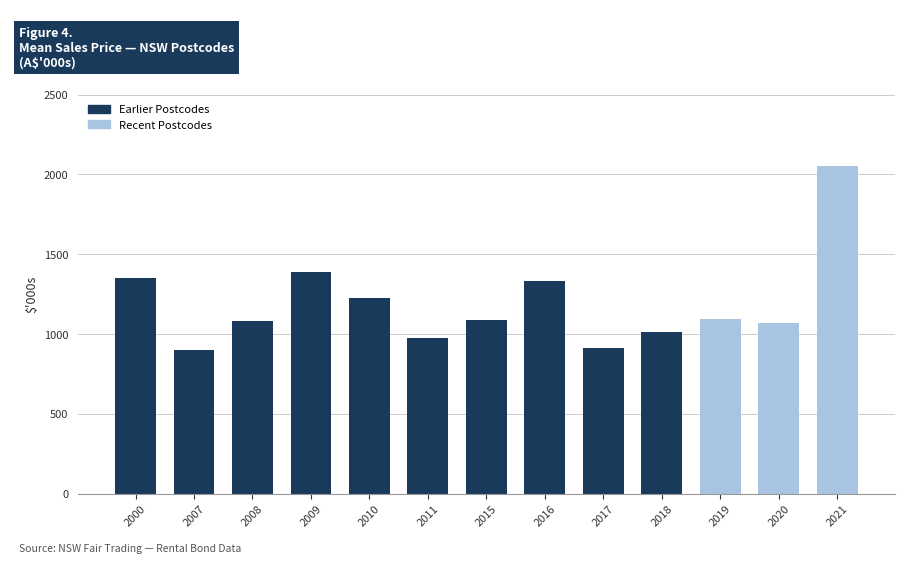

What is the sum of all values?

15481.4